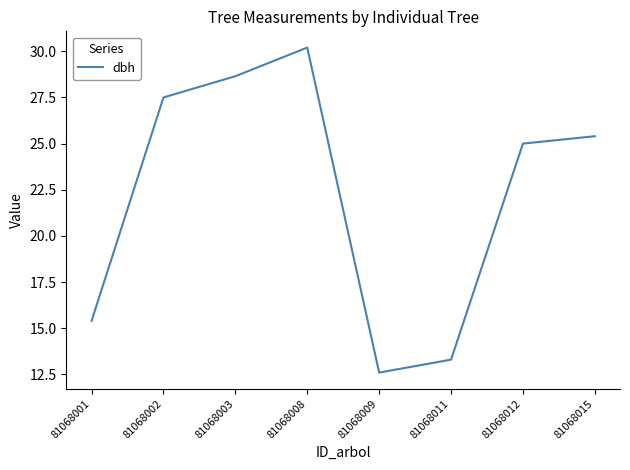

Is it true that the value at 81068001 is 10.8?

False